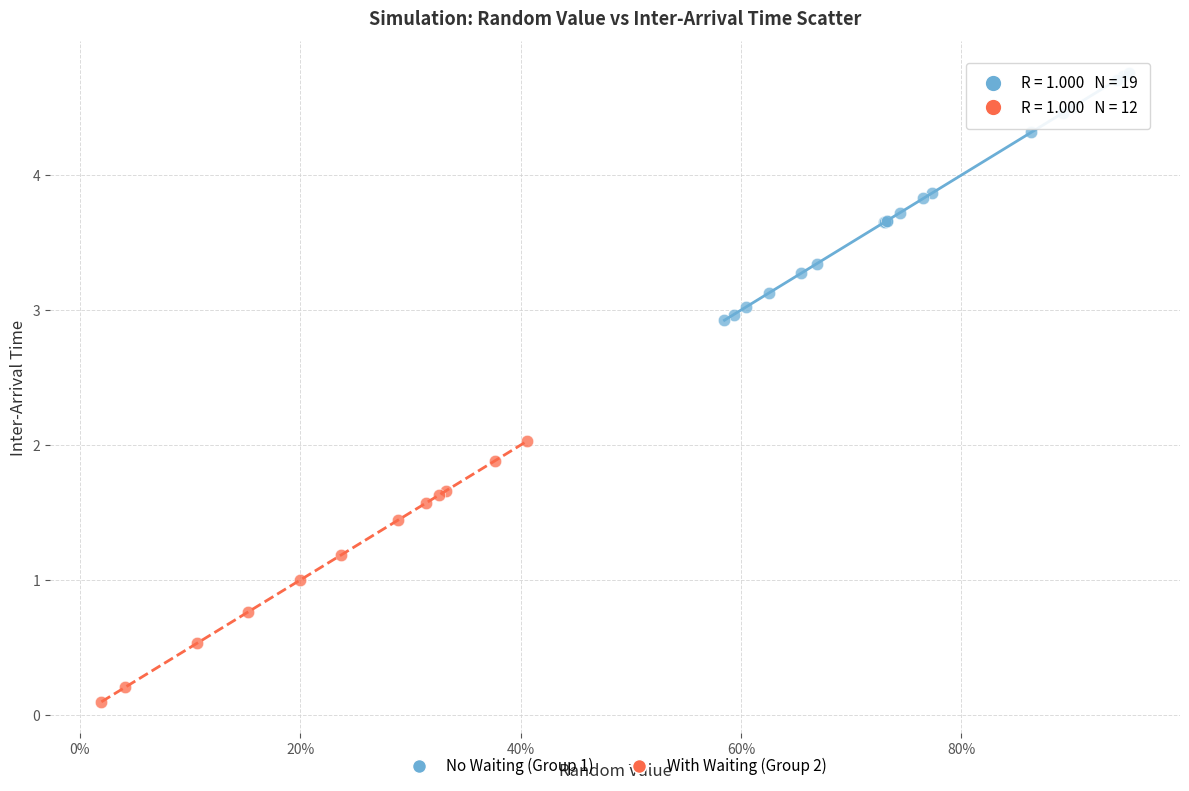

Which series reaches the minimum Y coordinate?

With Waiting (Group 2)